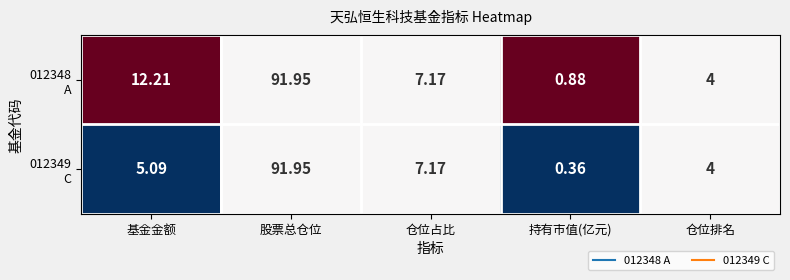

At which category does the chart reach its minimum across all series?

持有市值(亿元)